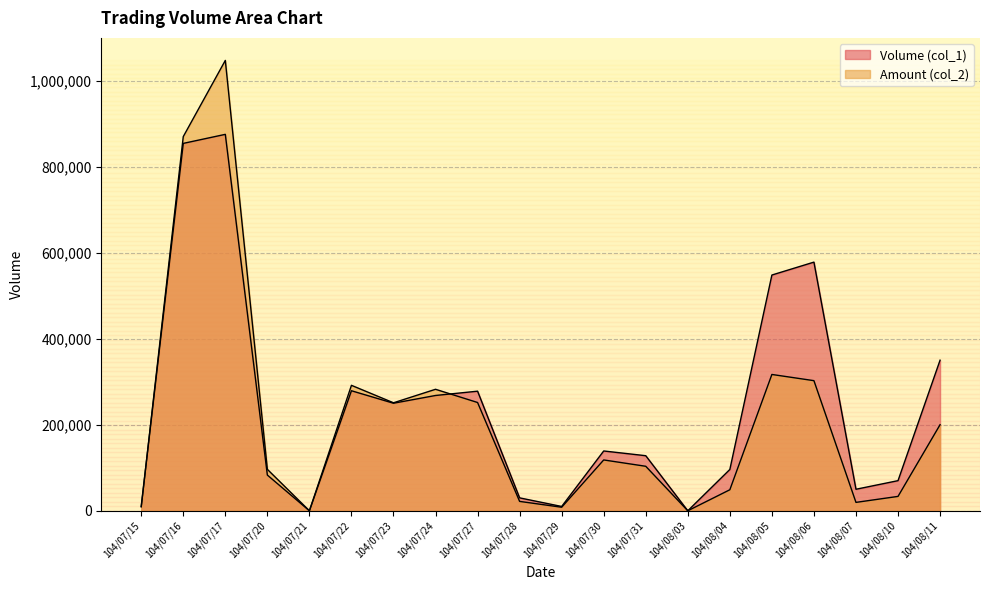

Rank the series by their maximum value, from highest to lowest.

Amount (col_2), Volume (col_1)